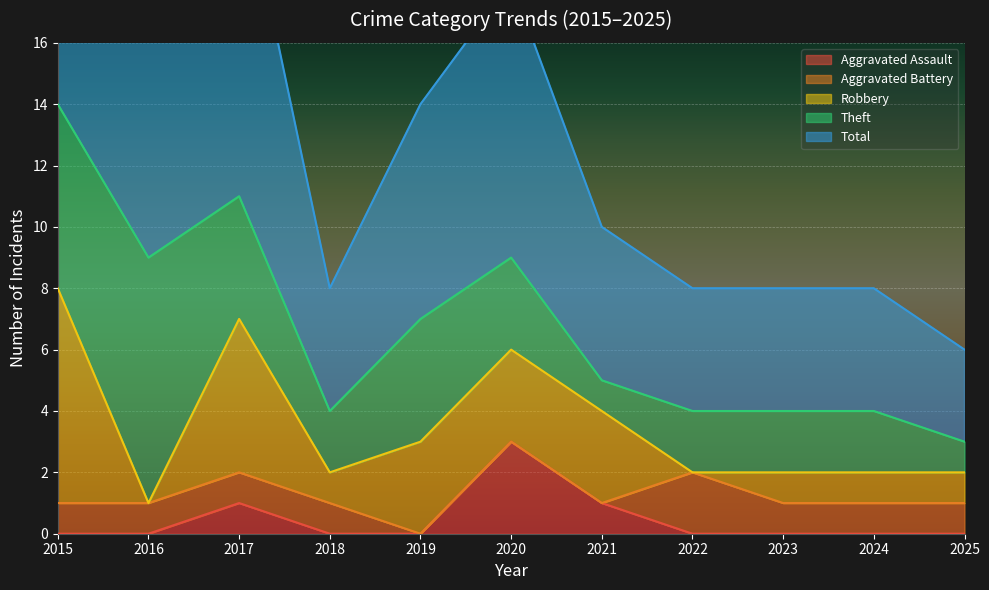

Reading right to left, extract all data points from this chart.

Aggravated Assault: 2025=0	2024=0	2023=0	2022=0	2021=1	2020=3	2019=0	2018=0	2017=1	2016=0	2015=0
Aggravated Battery: 2025=1	2024=1	2023=1	2022=2	2021=0	2020=0	2019=0	2018=1	2017=1	2016=1	2015=1
Robbery: 2025=1	2024=1	2023=1	2022=0	2021=3	2020=3	2019=3	2018=1	2017=5	2016=0	2015=7
Theft: 2025=1	2024=2	2023=2	2022=2	2021=1	2020=3	2019=4	2018=2	2017=4	2016=8	2015=6
Total: 2025=3	2024=4	2023=4	2022=4	2021=5	2020=9	2019=7	2018=4	2017=11	2016=9	2015=15